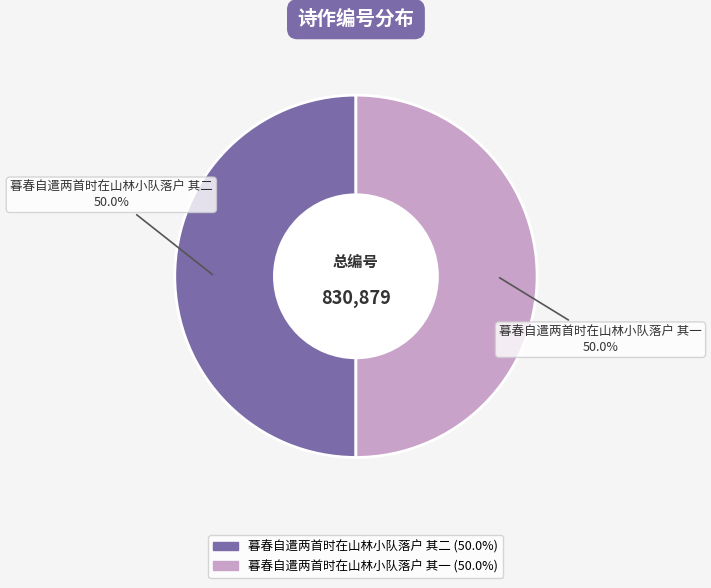

Combined, what portion of the pie is 暮春自遣两首时在山林小队落户 其二 and 暮春自遣两首时在山林小队落户 其一?

100.0%